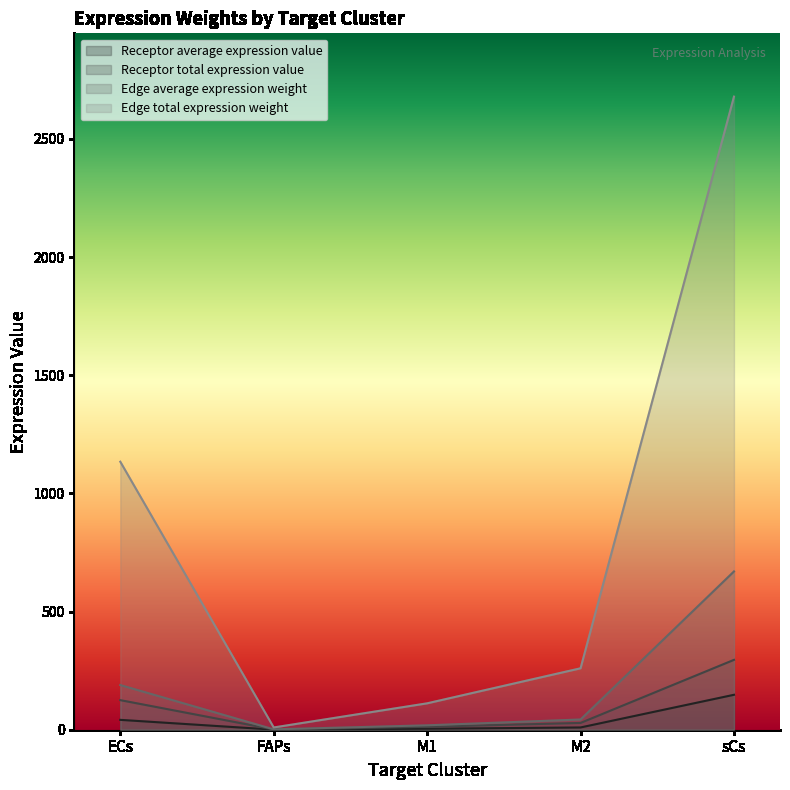

Which series changed the most between ECs and M2?

Edge total expression weight